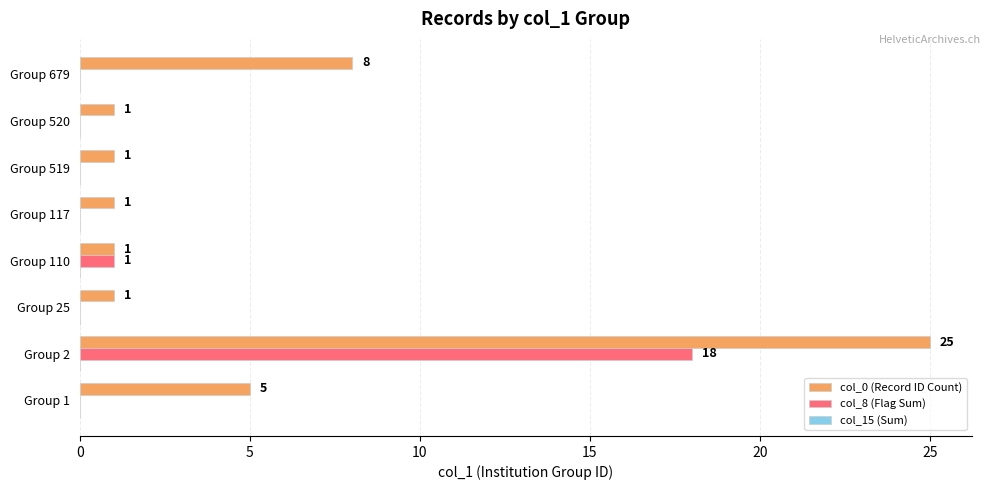

Which series changed the most between Group 25 and Group 679?

col_0 (Record ID Count)